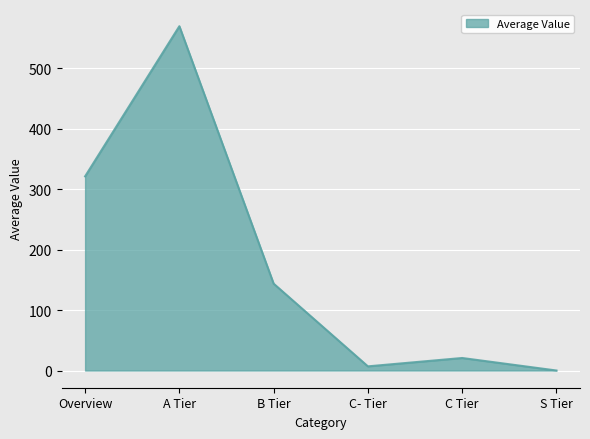

Reading right to left, extract all data points from this chart.

0.0	20.7	6.9	143.8	570.0	321.4